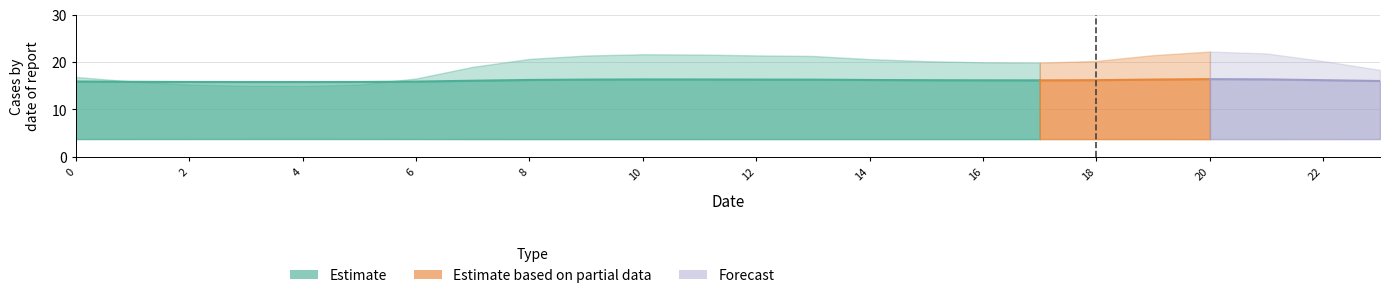

Reading left to right, list all the values displayed in this chart.

col_1: 0=15.9	1=15.8	2=15.8	3=15.8	4=15.8	5=15.8	6=15.9	7=16.1	8=16.2	9=16.3	10=16.3	11=16.3	12=16.3	13=16.3	14=16.2	15=16.2	16=16.2	17=16.1	18=16.2	19=16.3	20=16.4	21=16.4	22=16.2	23=16.0
col_2: 0=5.6	1=5.4	2=5.3	3=5.2	4=5.2	5=5.3	6=5.5	7=6.0	8=6.3	9=6.4	10=6.5	11=6.5	12=6.5	13=6.4	14=6.3	15=6.2	16=6.2	17=6.1	18=6.2	19=6.5	20=6.6	21=6.5	22=6.2	23=5.9
col_4: 0=9.4	1=9.4	2=9.4	3=9.4	4=9.4	5=9.4	6=9.4	7=9.4	8=9.4	9=9.4	10=9.4	11=9.4	12=9.4	13=9.4	14=9.4	15=9.4	16=9.4	17=9.4	18=9.4	19=9.4	20=9.4	21=9.4	22=9.4	23=9.4
col_5: 0=16.9	1=15.9	2=15.3	3=15.0	4=15.0	5=15.3	6=16.5	7=19.0	8=20.7	9=21.4	10=21.7	11=21.6	12=21.4	13=21.3	14=20.6	15=20.2	16=20.0	17=19.9	18=20.2	19=21.5	20=22.2	21=21.8	22=20.2	23=18.3
col_6: 0=3.8	1=3.8	2=3.8	3=3.8	4=3.8	5=3.8	6=3.8	7=3.8	8=3.8	9=3.7	10=3.7	11=3.7	12=3.7	13=3.7	14=3.8	15=3.8	16=3.8	17=3.8	18=3.8	19=3.7	20=3.7	21=3.7	22=3.8	23=3.8
col_8: 0=0.0	1=0.0	2=0.0	3=0.0	4=0.0	5=0.0	6=0.0	7=0.0	8=0.0	9=0.0	10=0.0	11=0.0	12=0.0	13=0.0	14=0.0	15=0.0	16=0.0	17=0.0	18=0.0	19=0.0	20=0.0	21=0.0	22=0.0	23=0.0